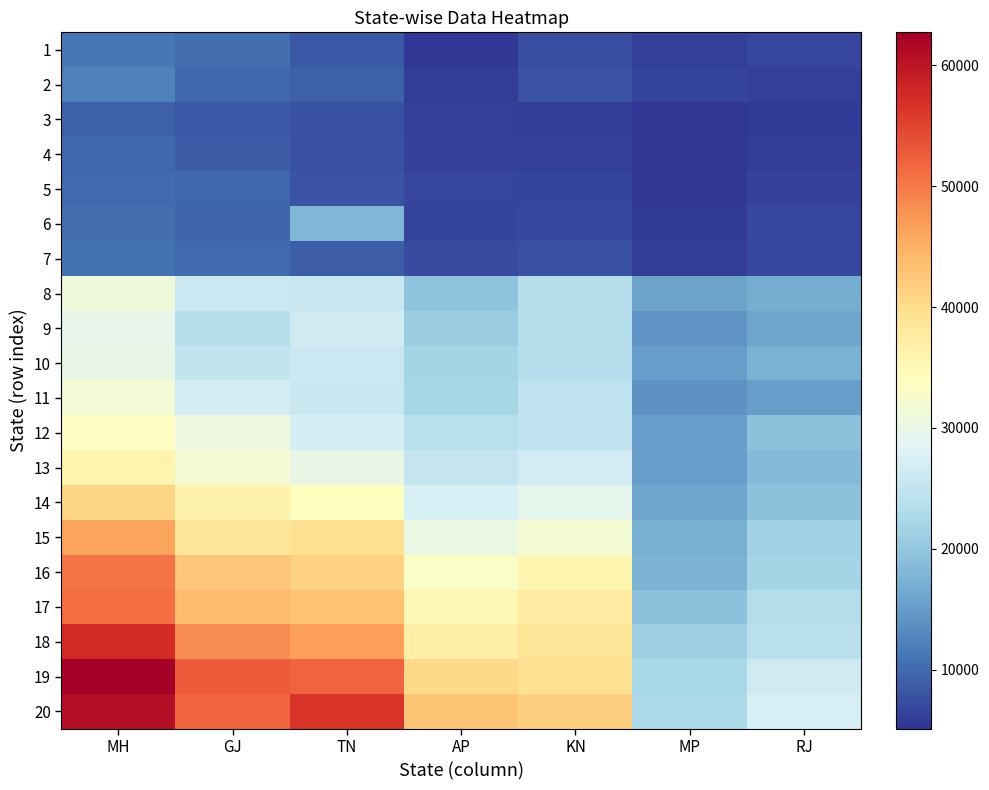

What is the total value across all series at TN?

540810